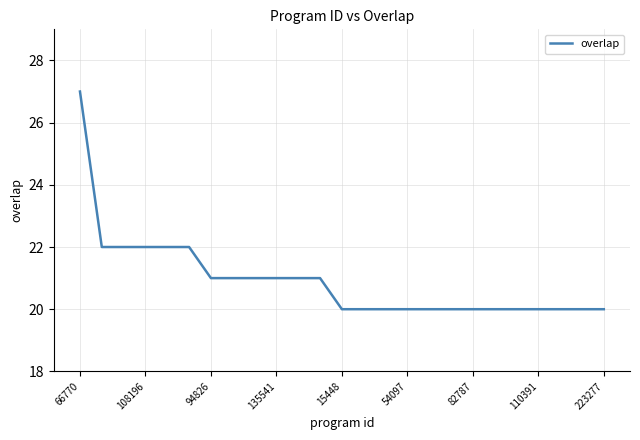

What is the maximum value shown in the chart?

27